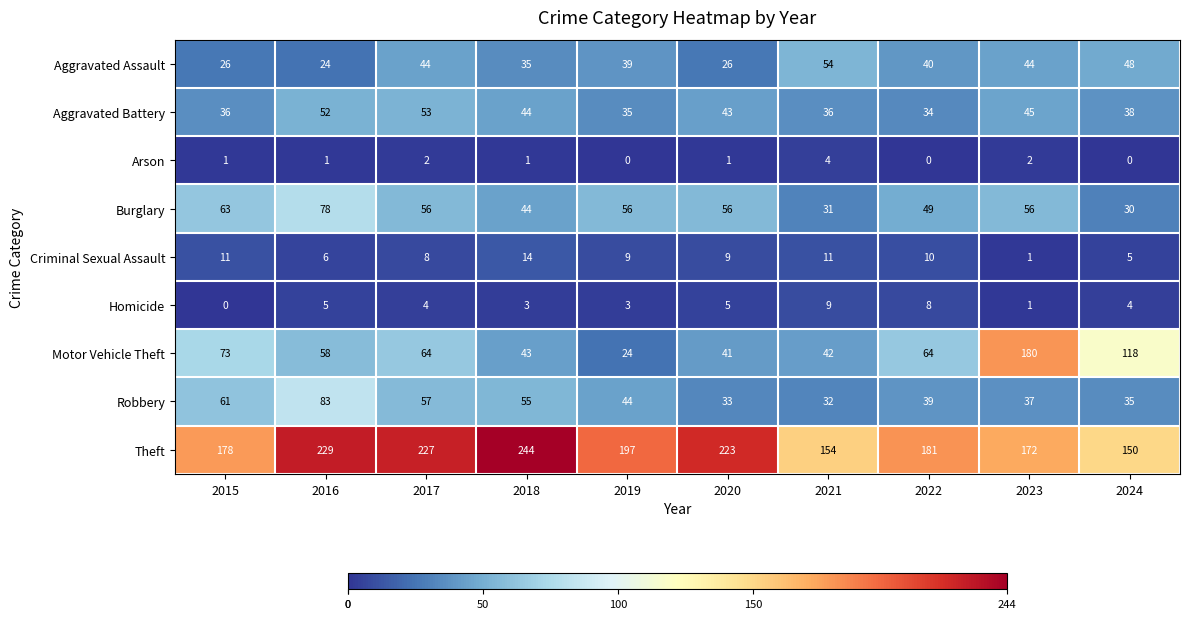

How many categories are shown in the chart?

10